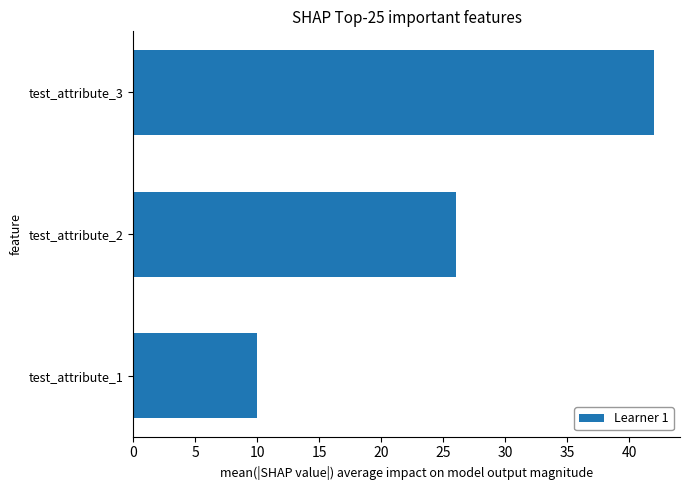

How many distinct data groups are displayed?

1